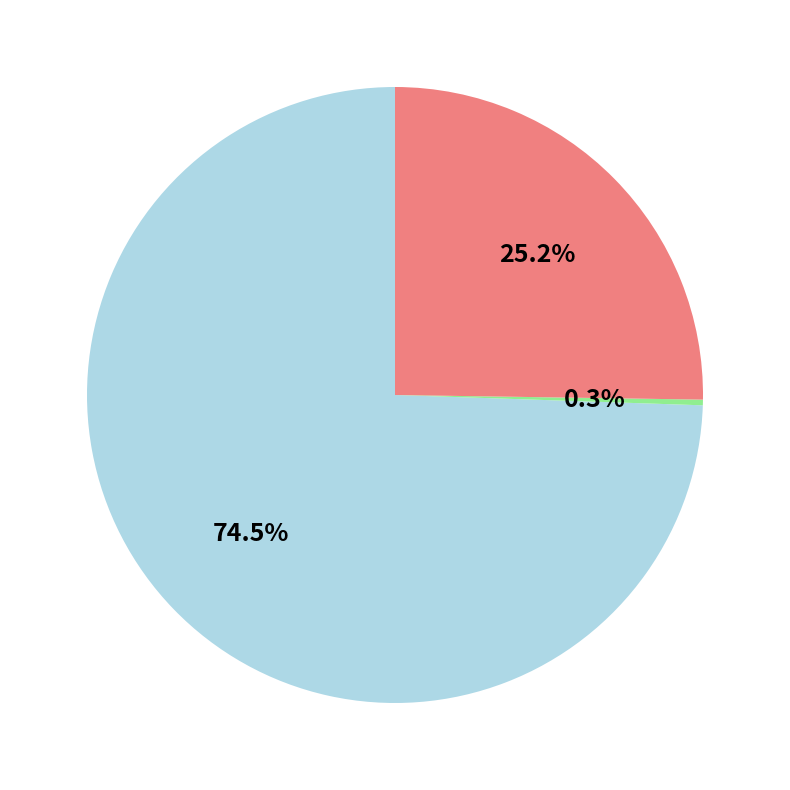

Is there a majority slice in this chart?

Yes